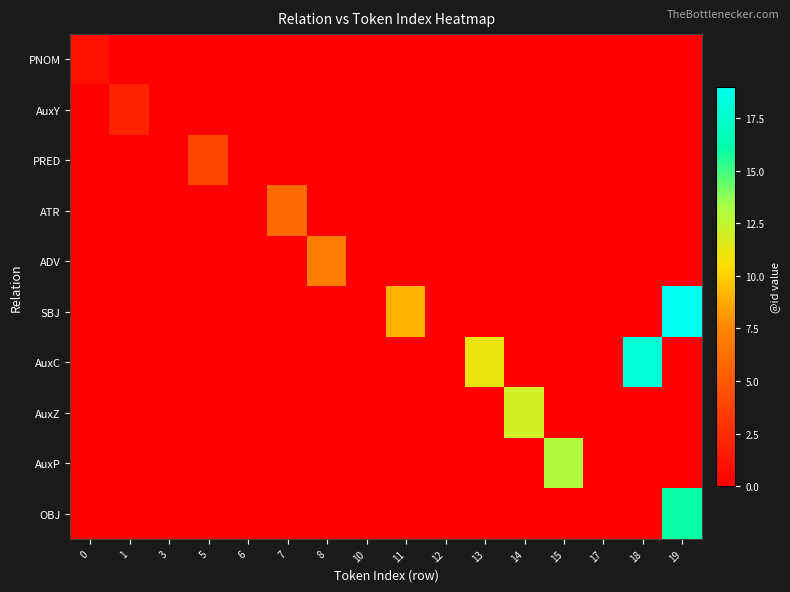

Which series changed the most between 3 and 19?

SBJ